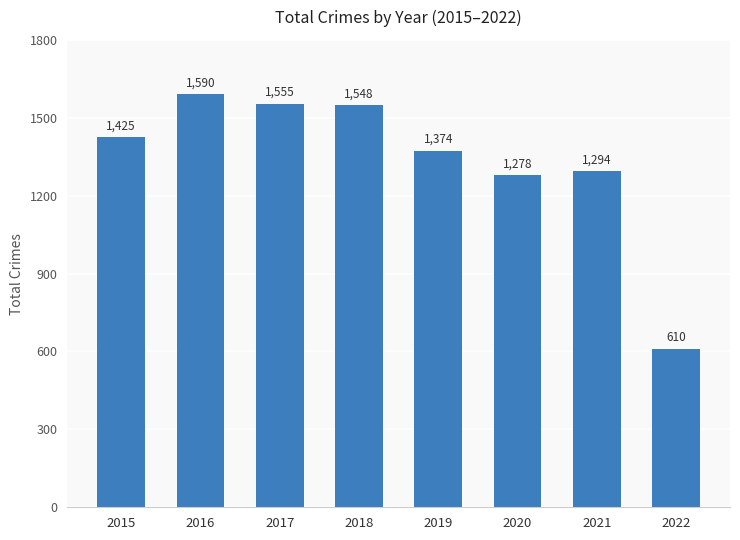

What is the sum of the values at 2018 and 2019?

2922